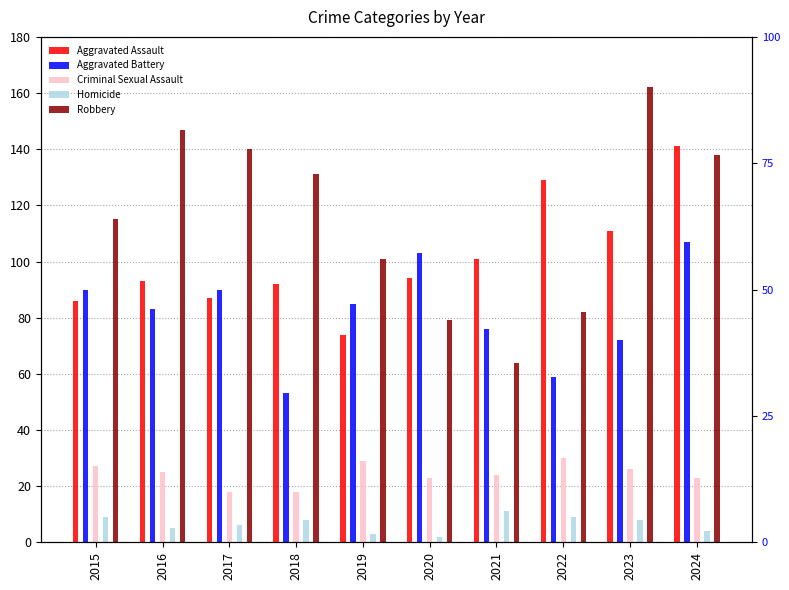

At how many categories does at least one series exceed 102?

8